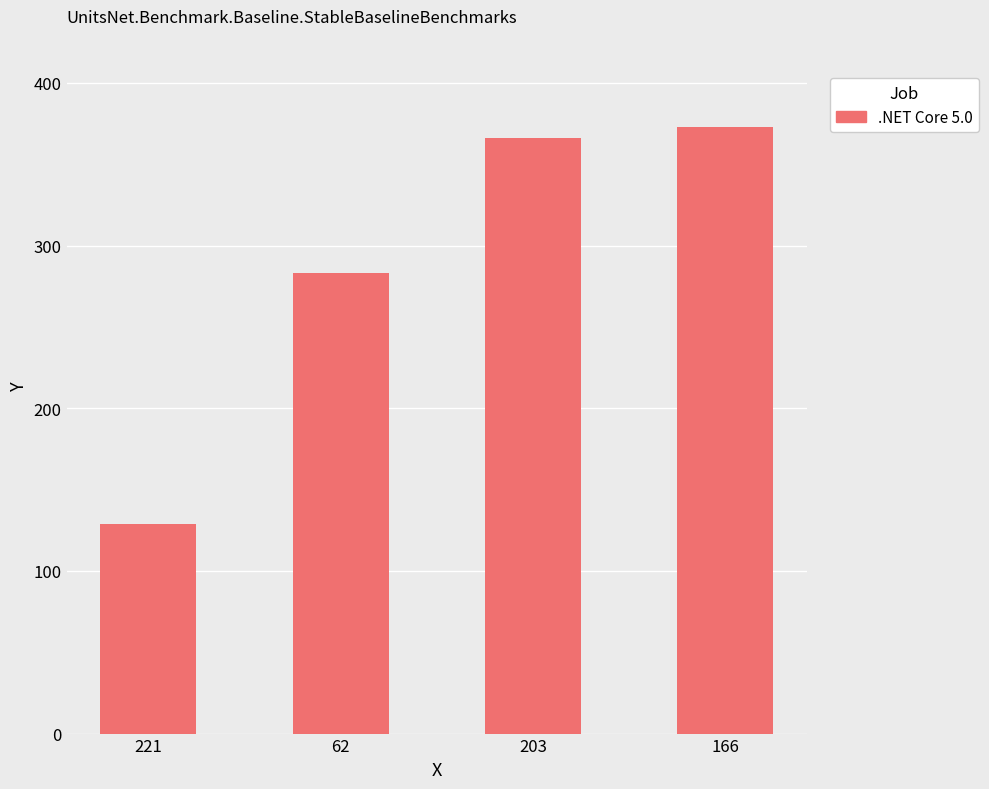

What is the label of the 3rd bar from the right?

62